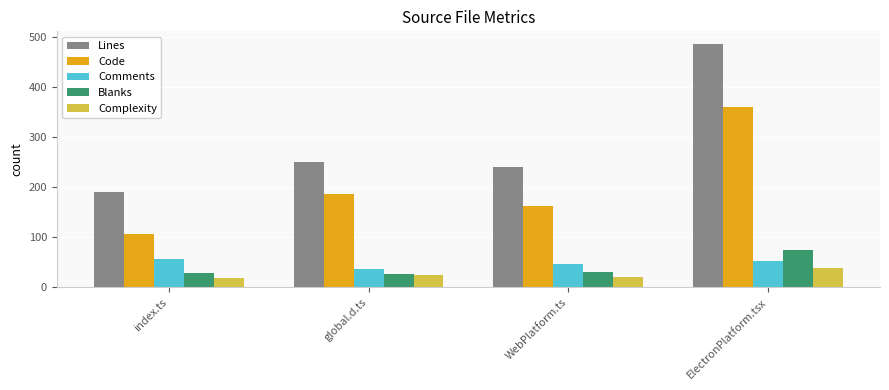

Is it true that Blanks equals 74 at ElectronPlatform.tsx?

True